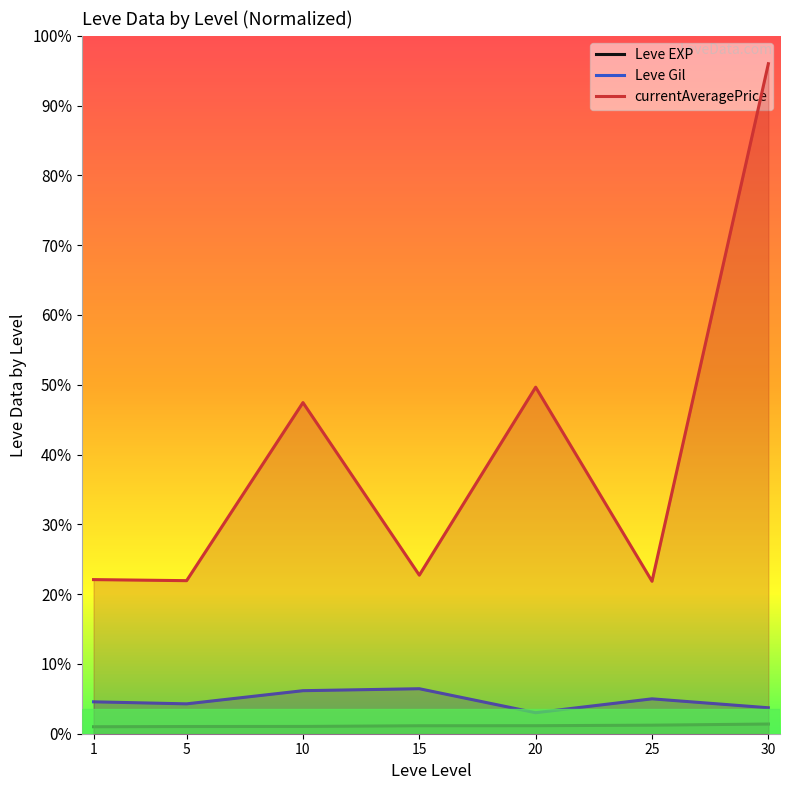

The Leve Gil series shows 4.3 at 15. True or false?

False